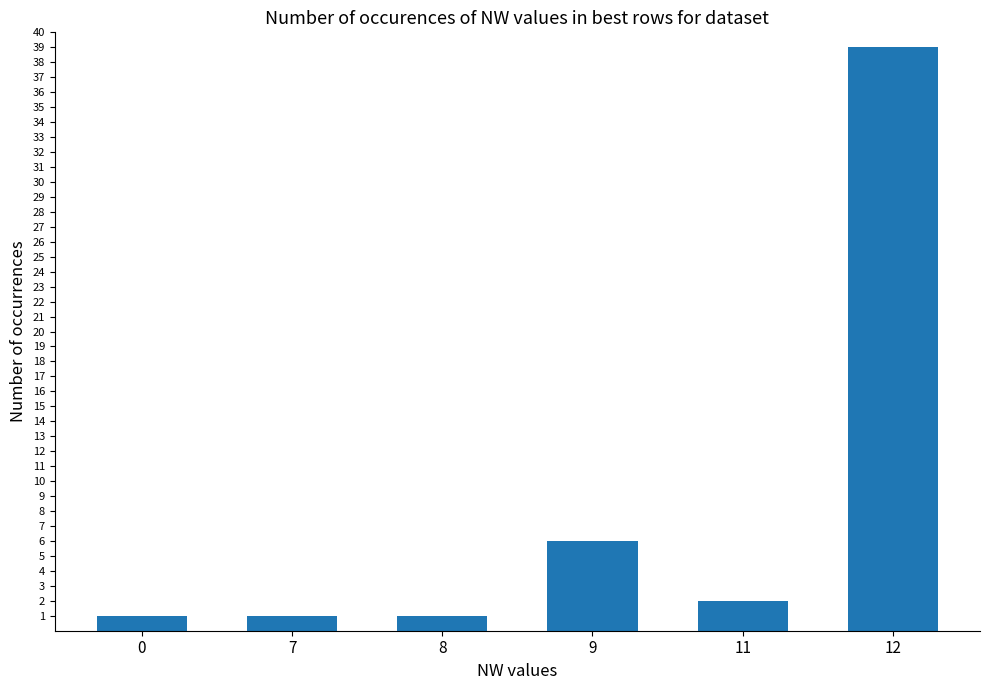

What is the difference between the second highest and second lowest values?

5